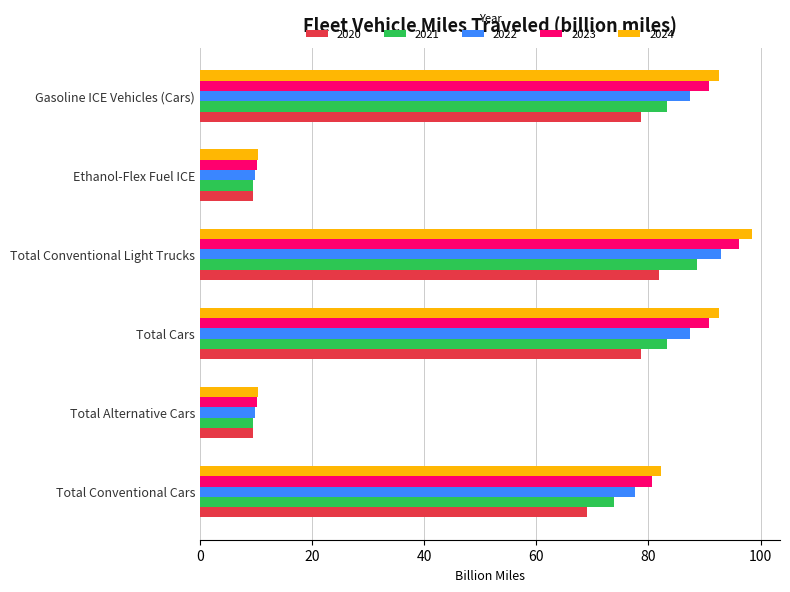

What is the spread (max minus min) of values at Total Conventional Cars?

13.1